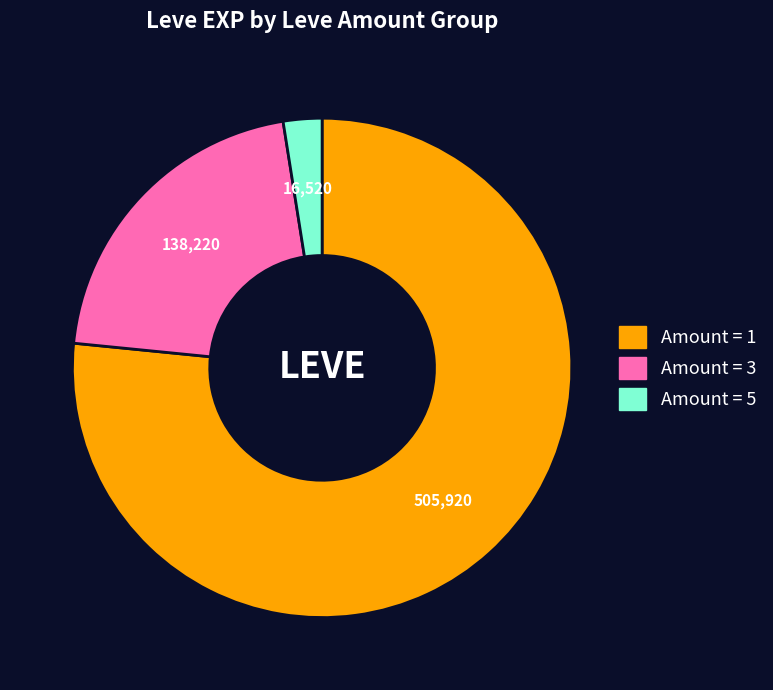

How many segments does this pie chart have?

3